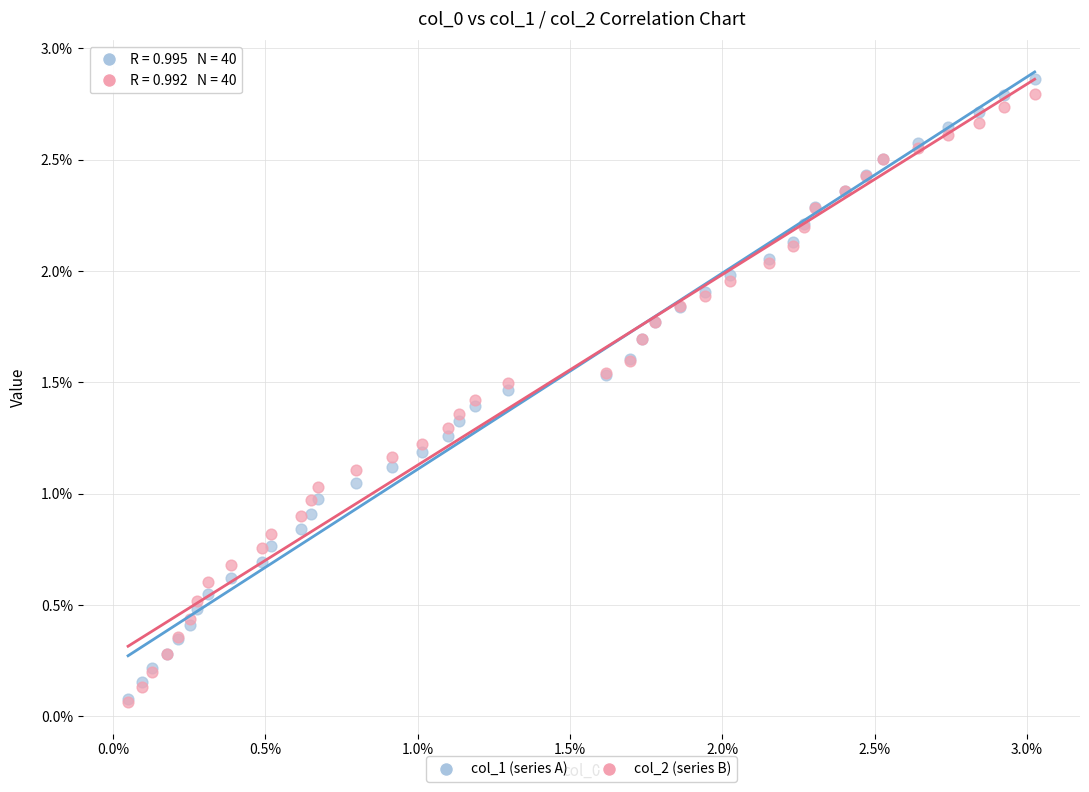

Which series has the widest spread of Y values?

col_1 (series A)